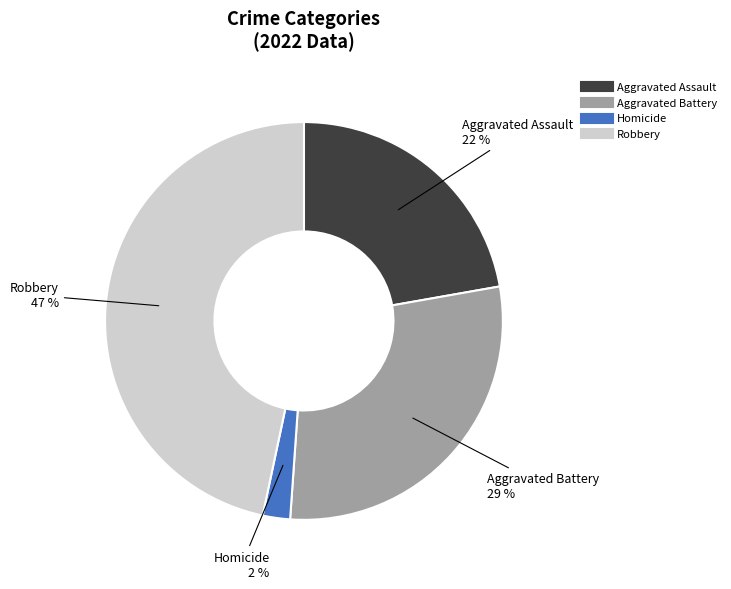

Is there any slice that represents more than half of the pie?

No